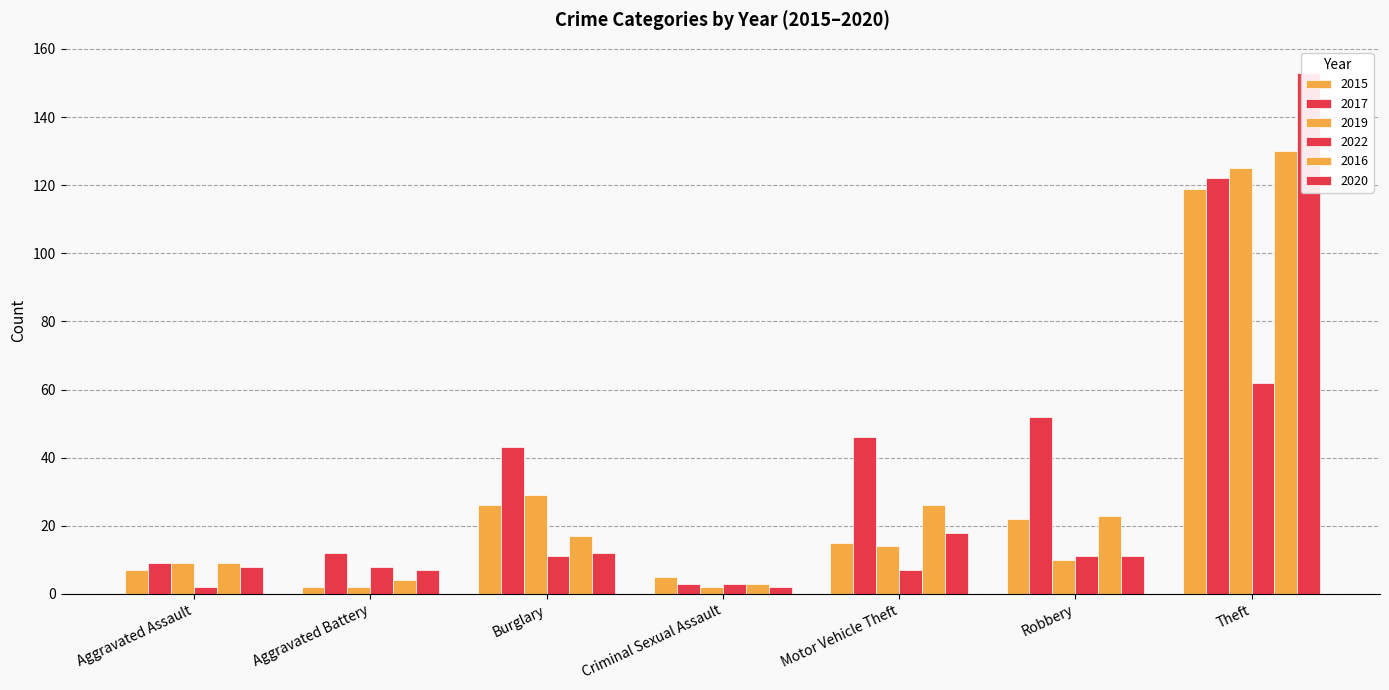

Rank the series by their maximum value, from highest to lowest.

2020, 2016, 2019, 2017, 2015, 2022